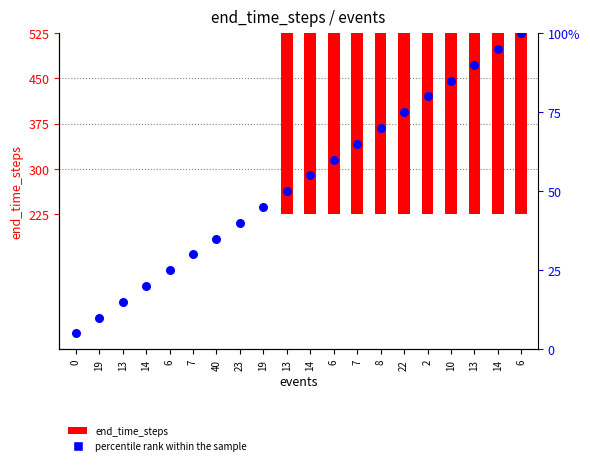

At how many categories does at least one series exceed 595?

3